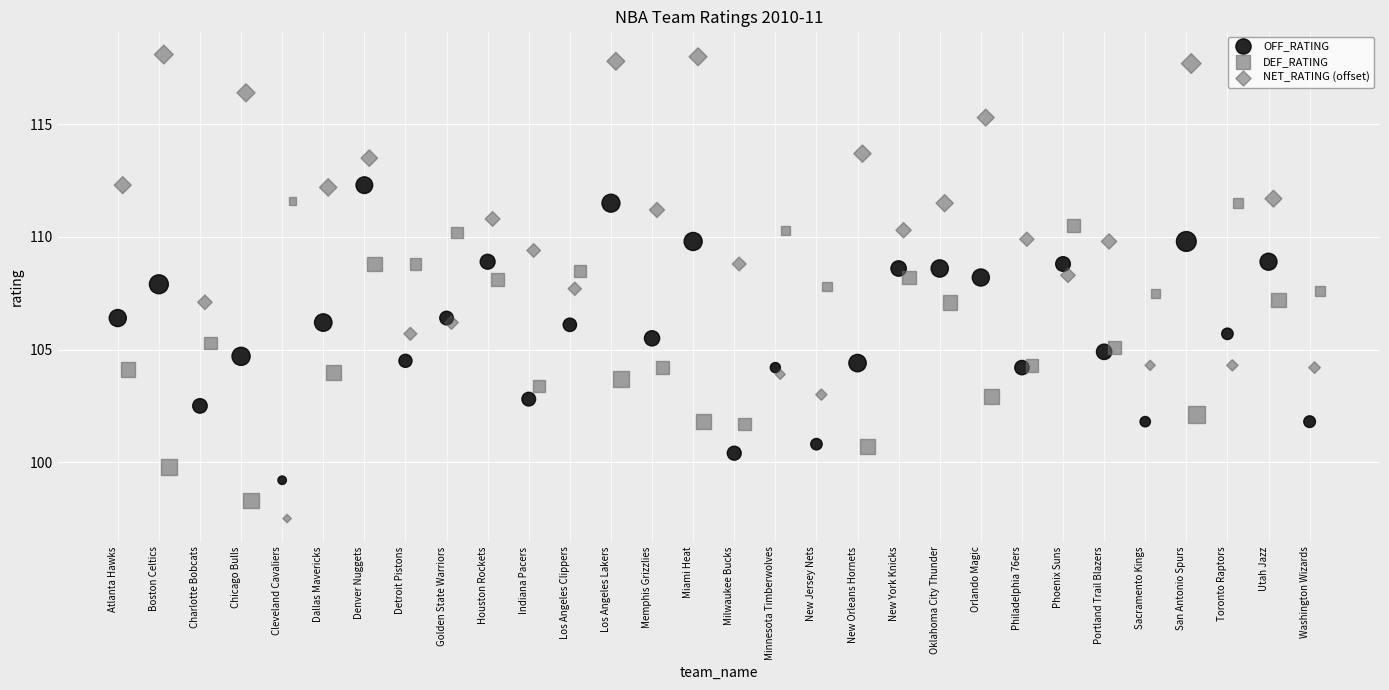

Which series reaches the minimum Y coordinate?

NET_RATING (offset)